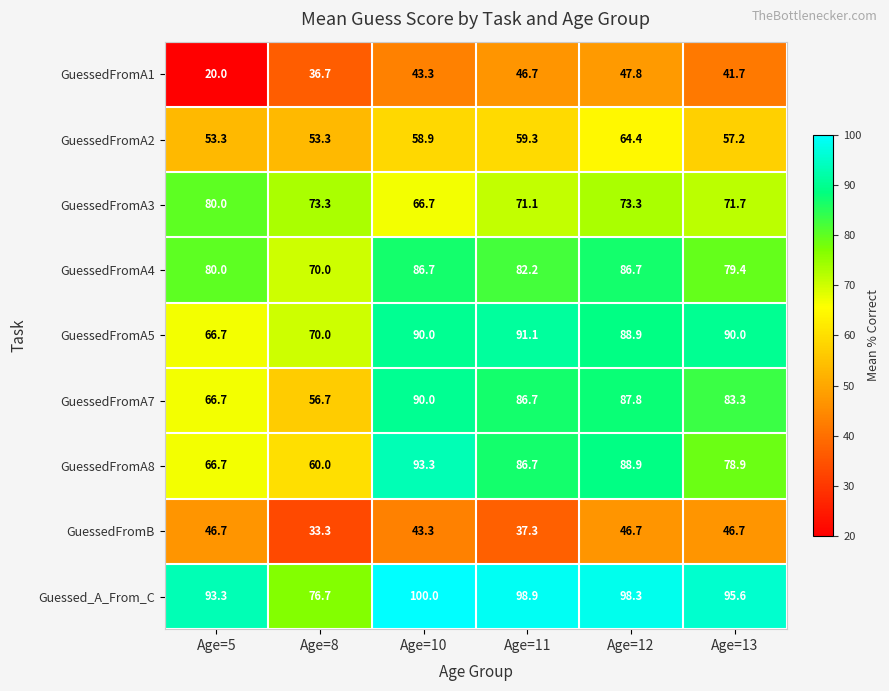

At how many categories does at least one series exceed 78?

5